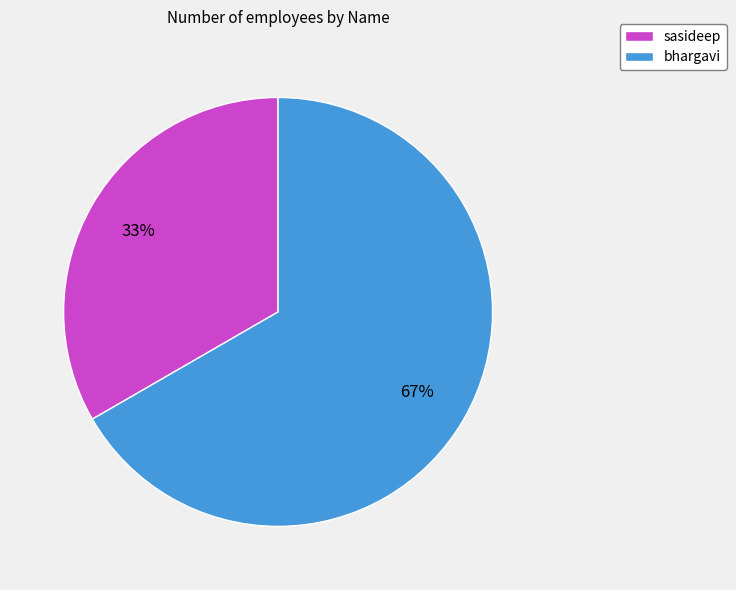

To the nearest percent, what is the combined percentage of bhargavi and sasideep?

100%